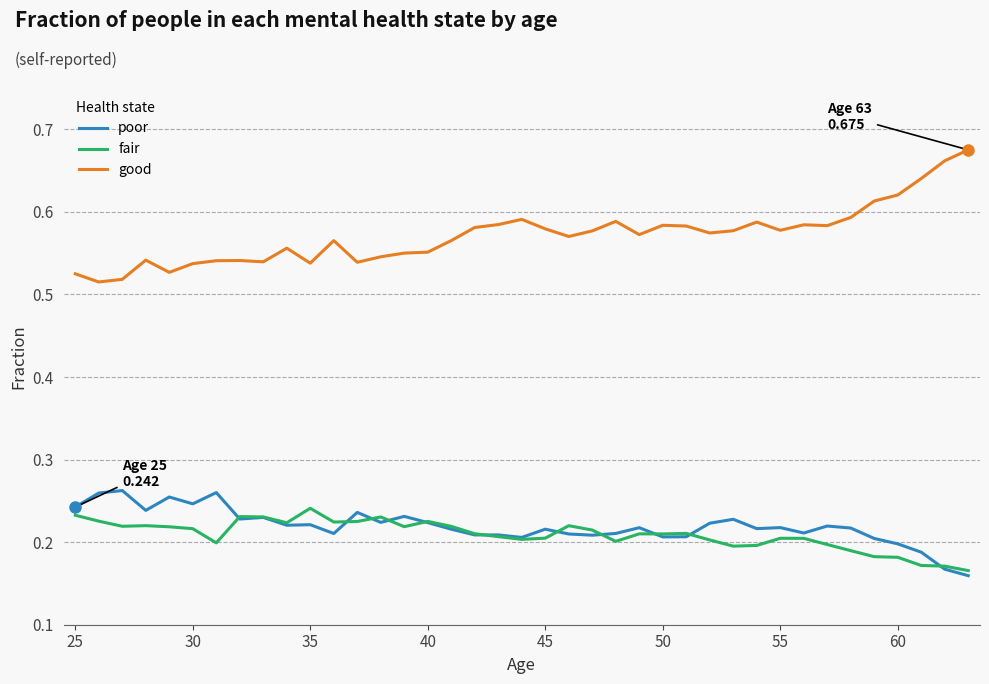

True or false: good and fair cross at least once.

False